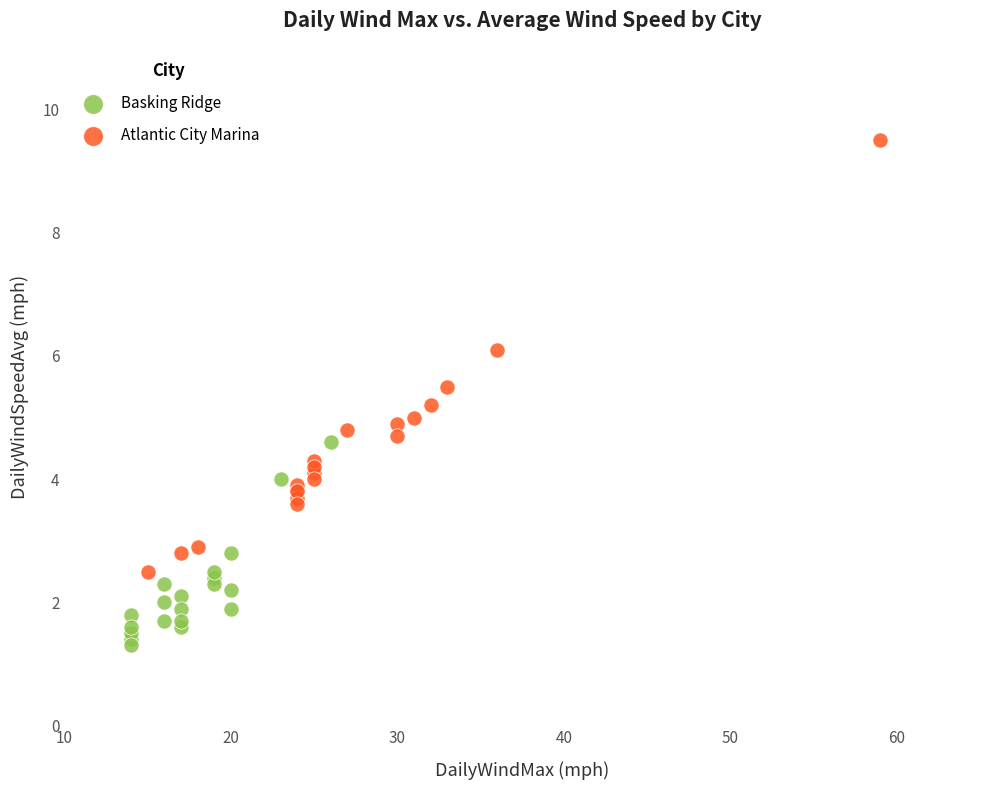

What are all the series names shown in the legend?

Basking Ridge, Atlantic City Marina